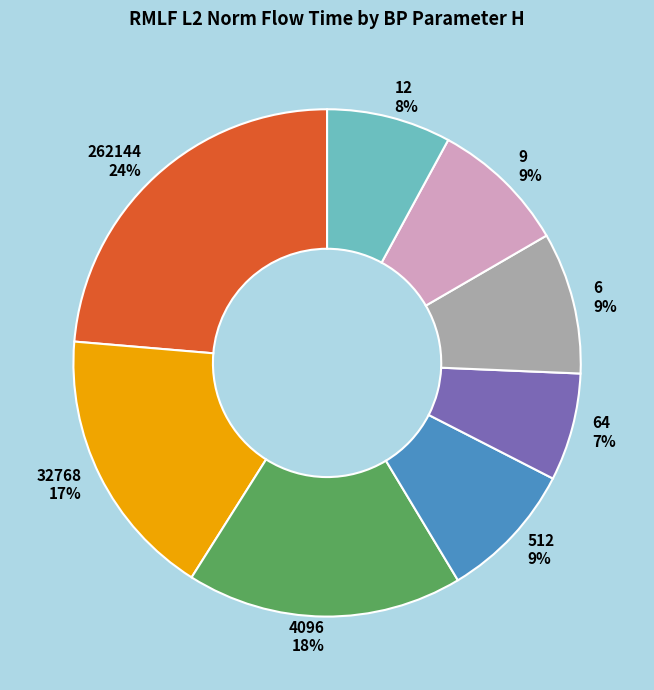

Do 6 9% and 64 7% together represent more than half of the pie?

No